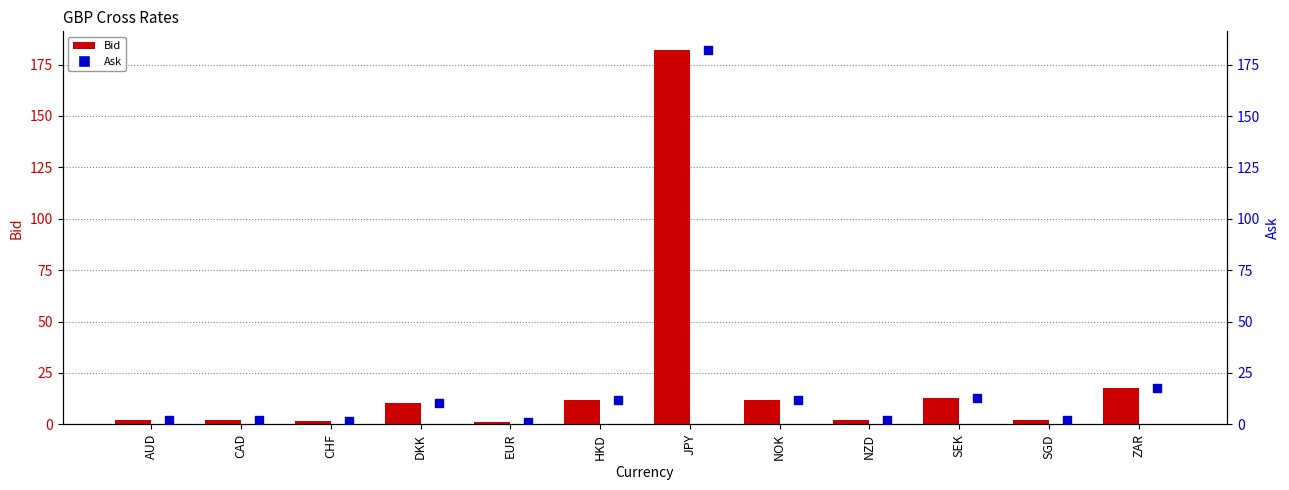

Which series contains the highest Y value?

Ask